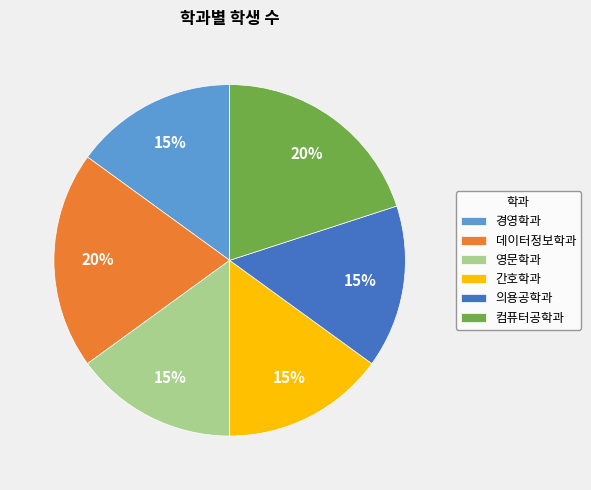

How many slices are in this pie chart?

6